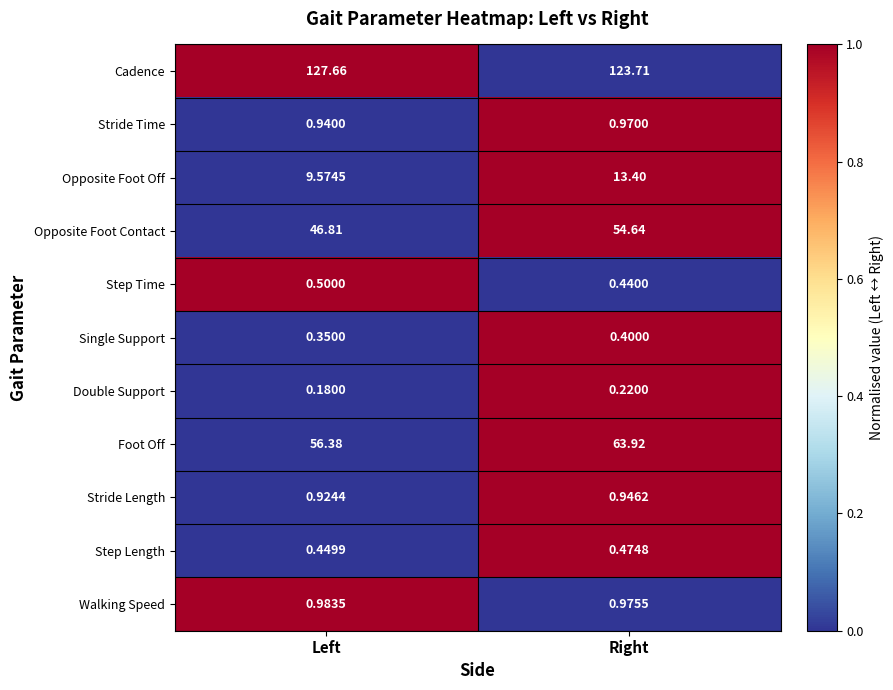

At which label does Cadence reach its minimum?

Right